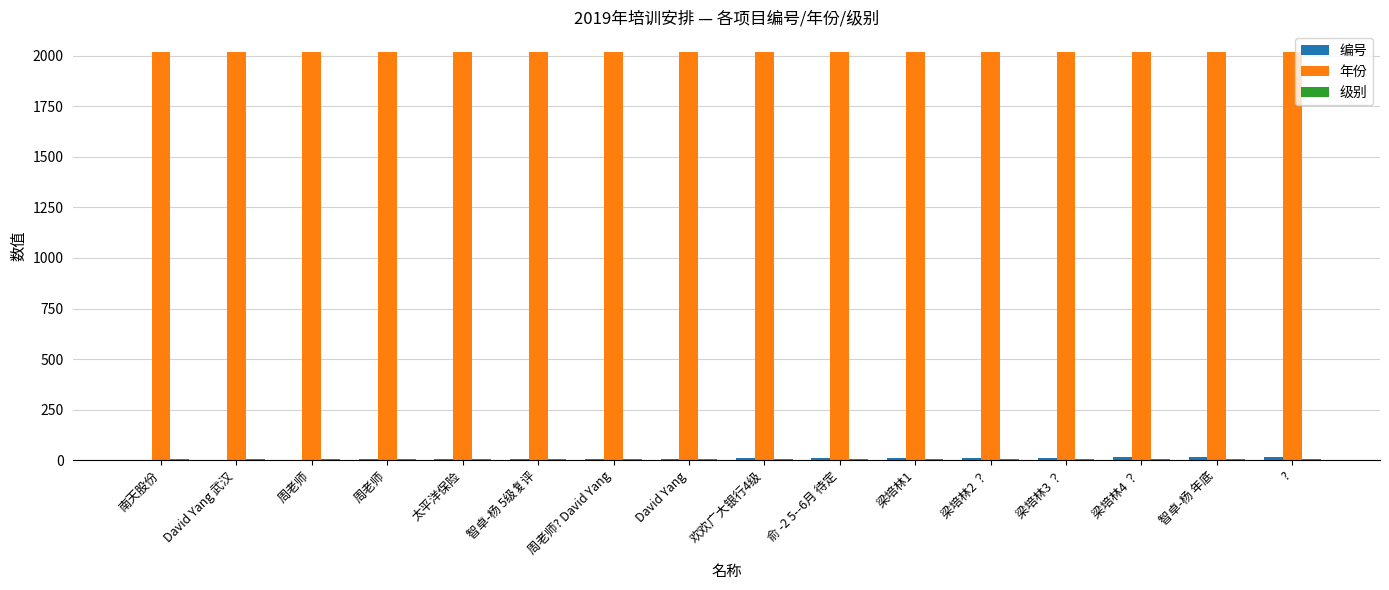

Where does the 编号 series first go above 9?

俞 -2 5--6月 待定